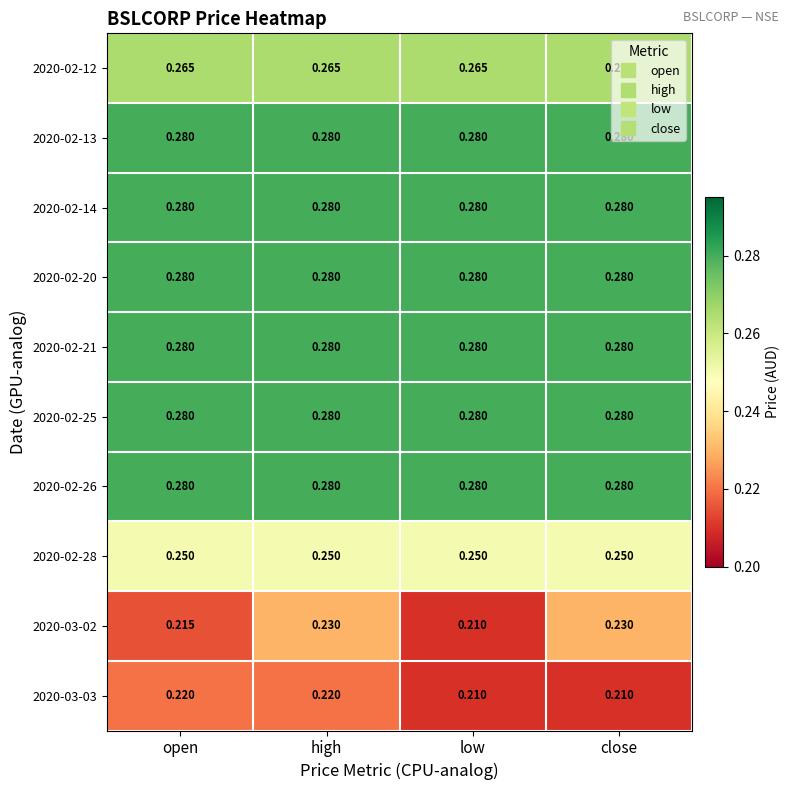

Is the value of 2020-02-21 at low greater than the value of 2020-02-28 at close?

Yes